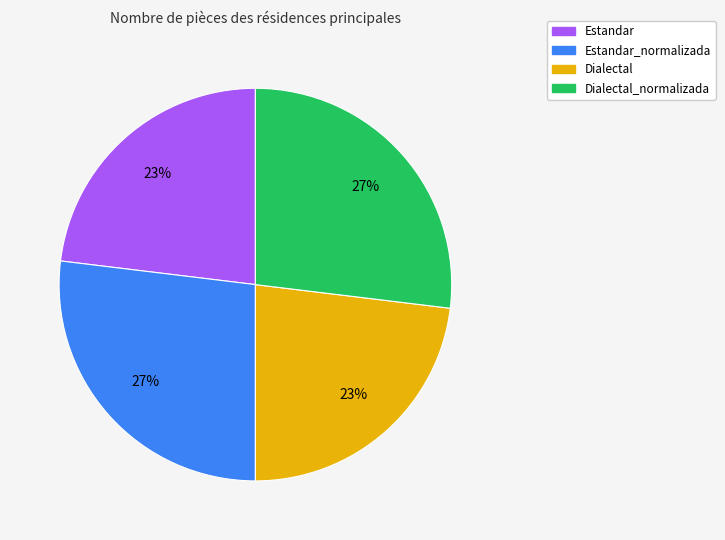

Does Dialectal_normalizada represent more than half of the total?

No